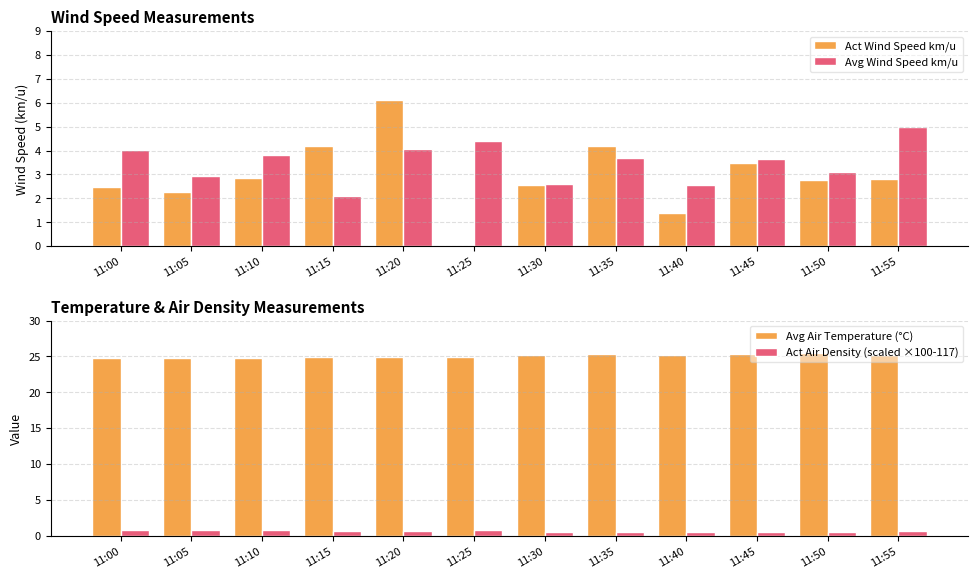

At which label does Avg Air Temperature (°C) reach its peak?

11:50